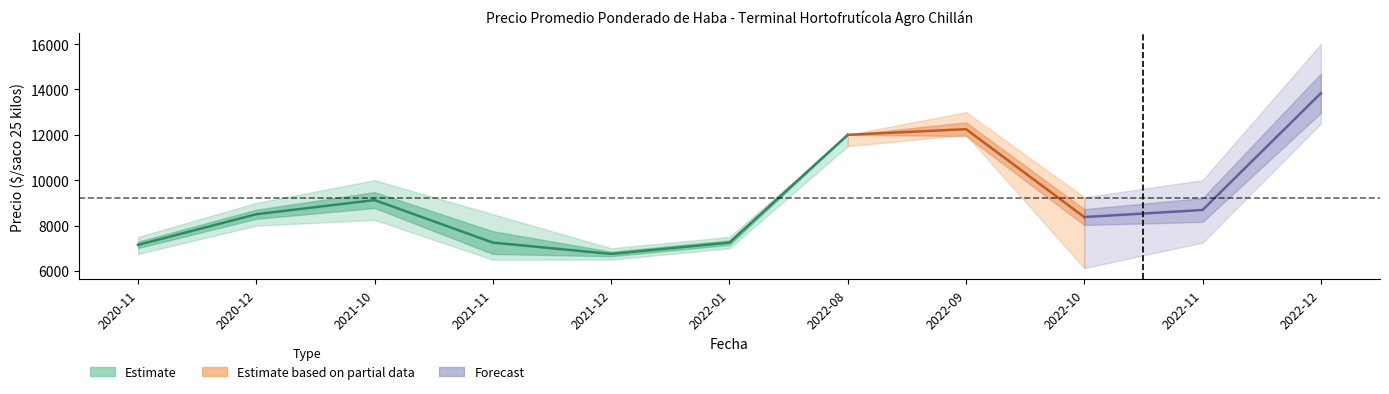

What is the label of the 10th point from the left?

2022-11